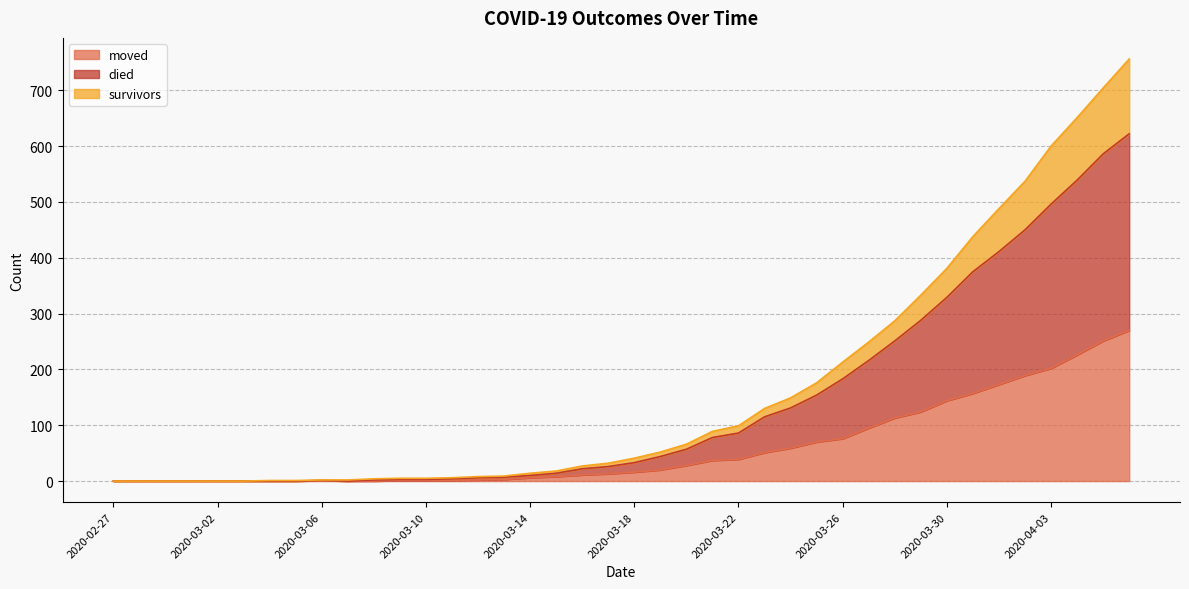

What is the highest value of the moved series?

270